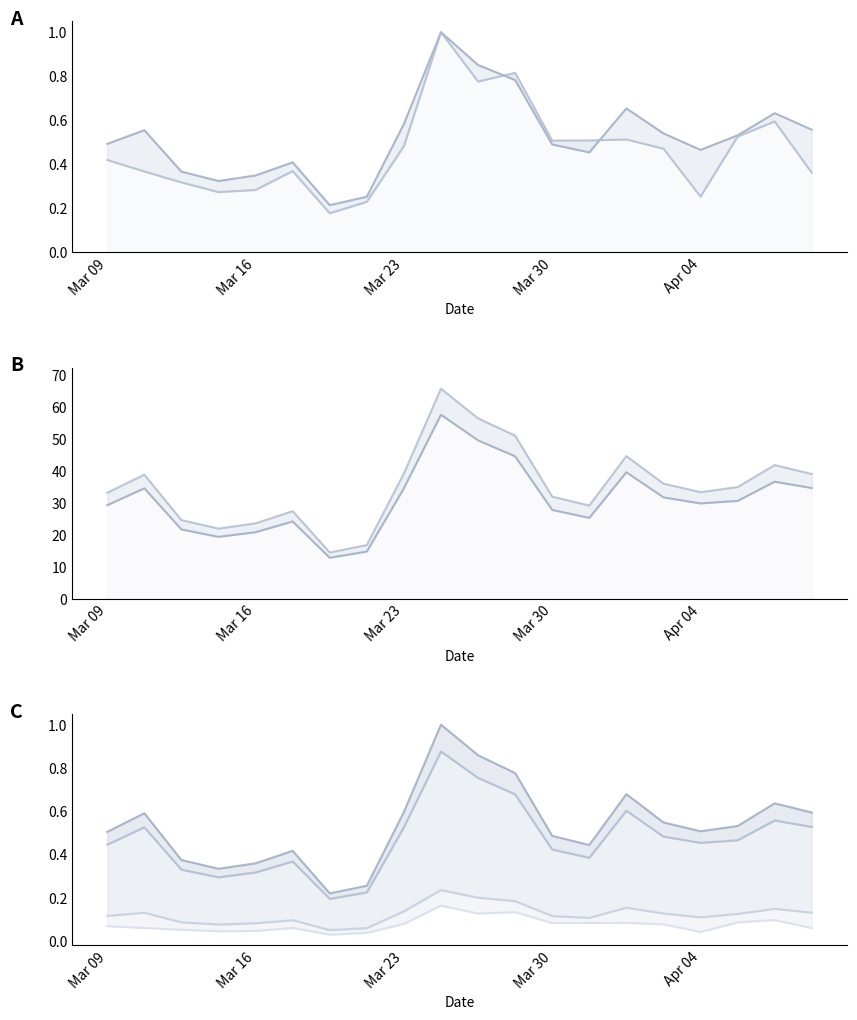

Which series has the largest total across all categories?

1_channel_line